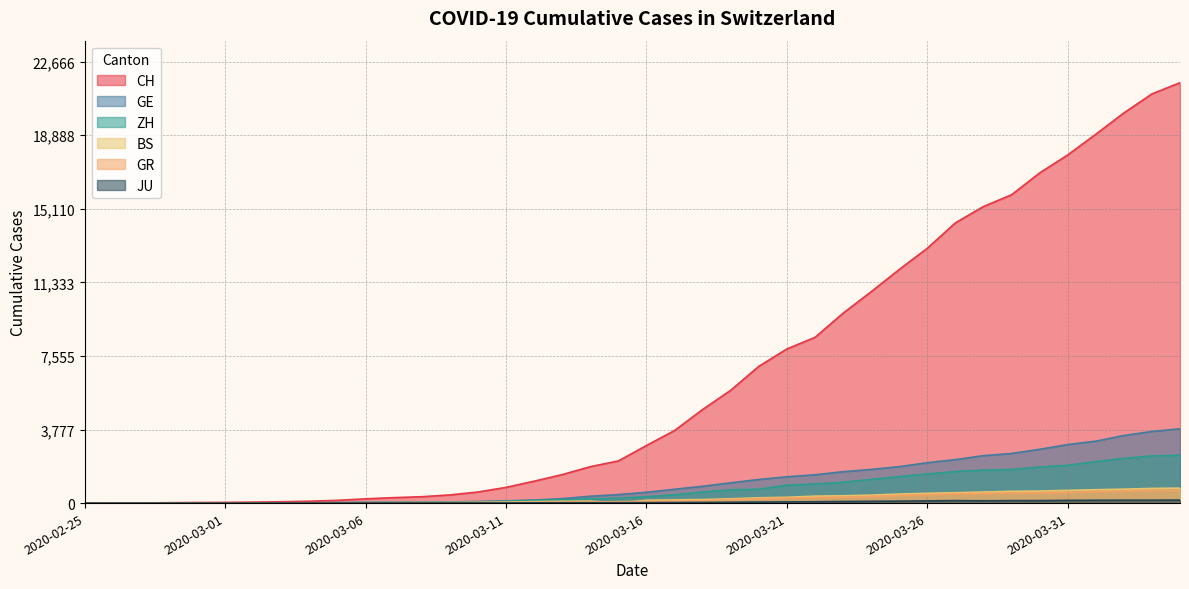

Rank the series by their maximum value, from highest to lowest.

CH, GE, ZH, BS, GR, JU